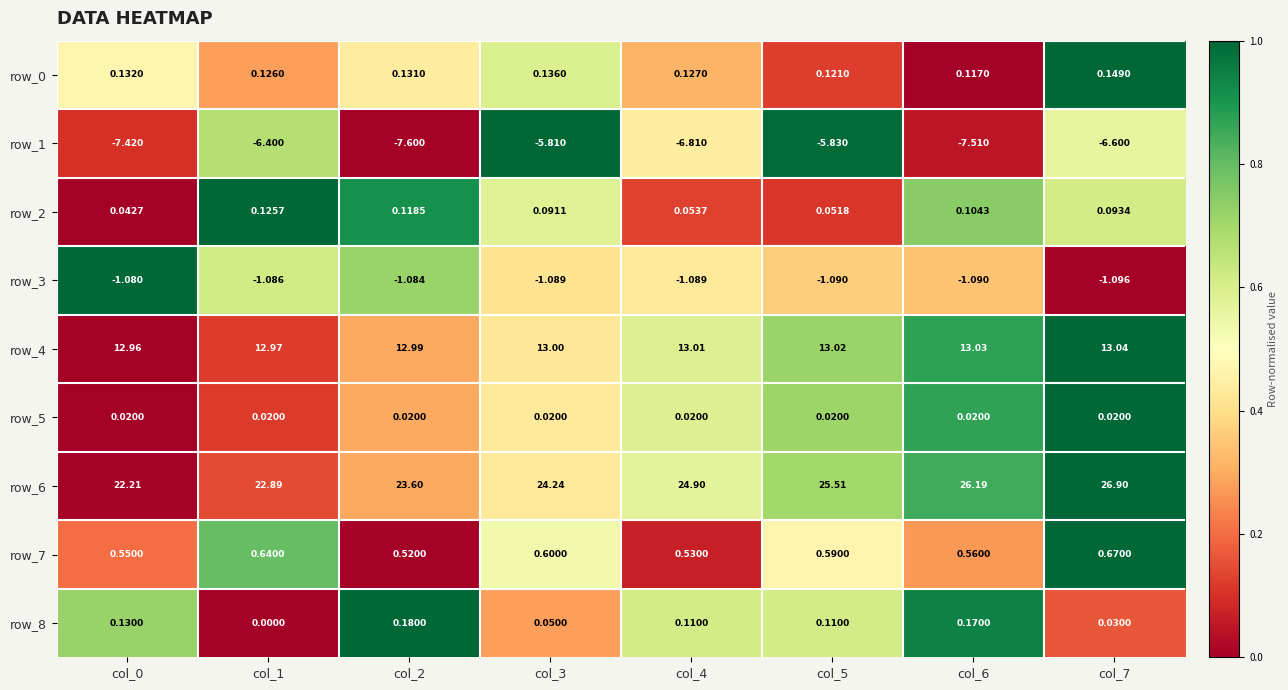

Is it true that row_0 equals 0.6 at col_2?

False